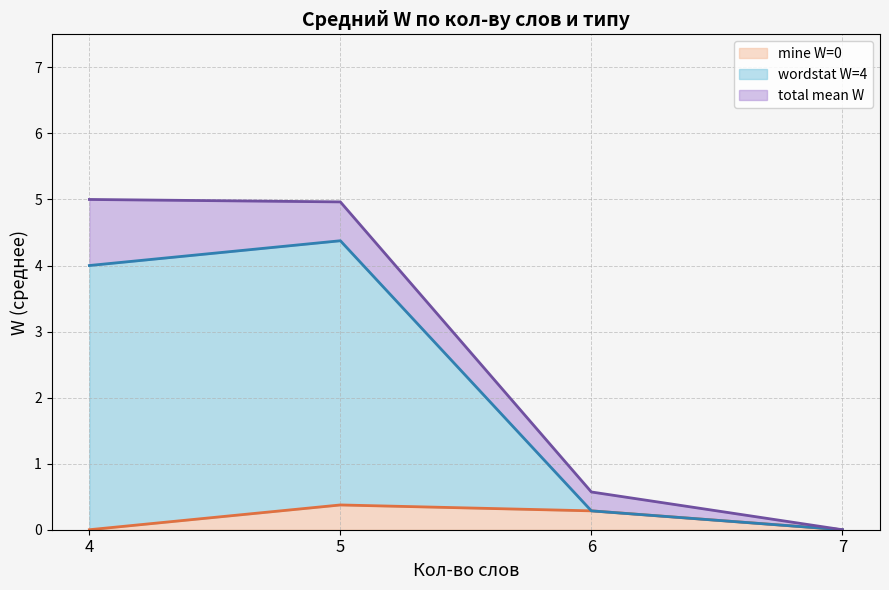

At which label does wordstat W=4 (line) first exceed 4?

5